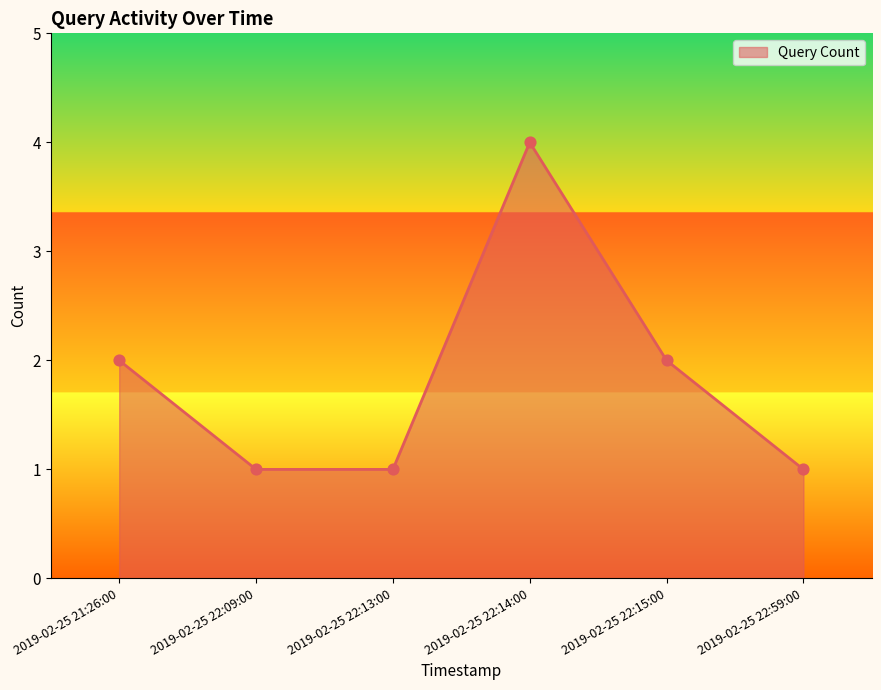

What is the change in value from 2019-02-25 21:26:00 to 2019-02-25 22:14:00?

+2